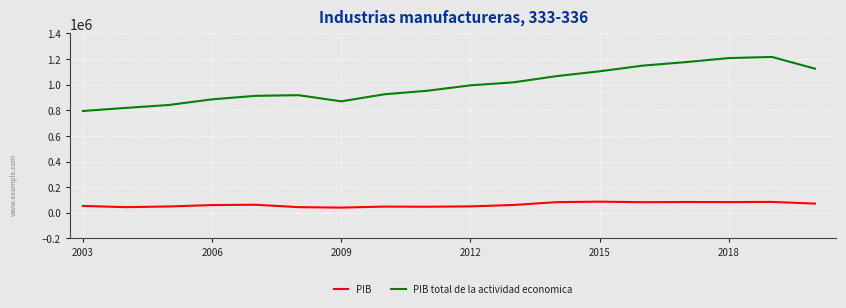

What is the highest value of the PIB series?

87201.0